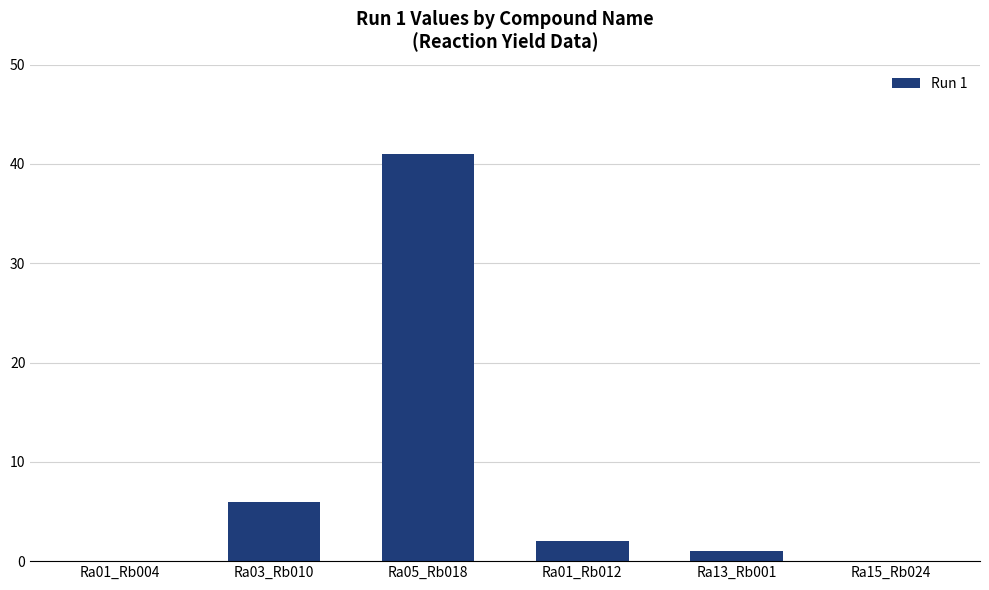

The chart shows a value of 41 at Ra05_Rb018. True or false?

True